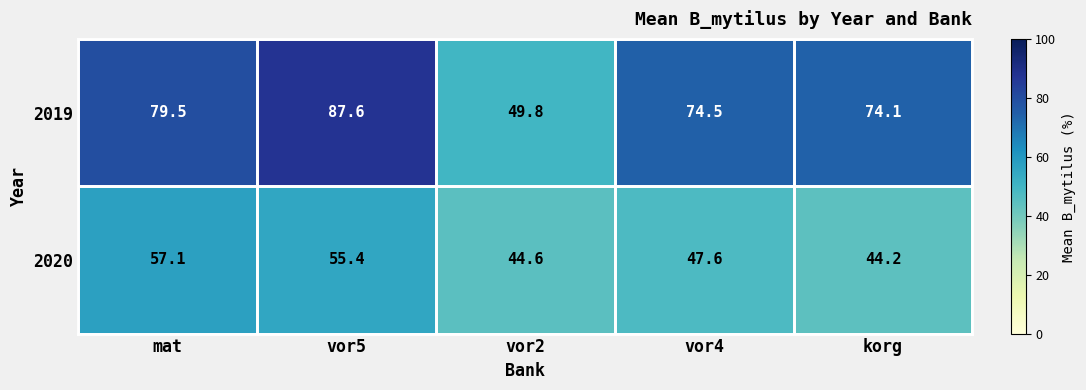

Which series changed the most between vor5 and vor2?

2019